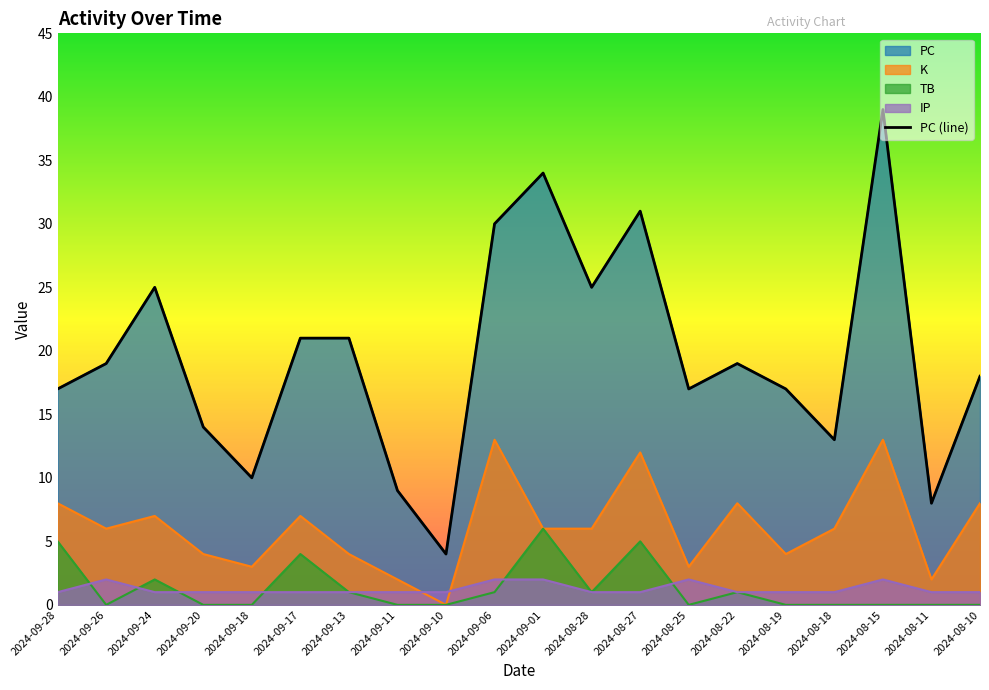

Does the chart have visible grid lines?

No